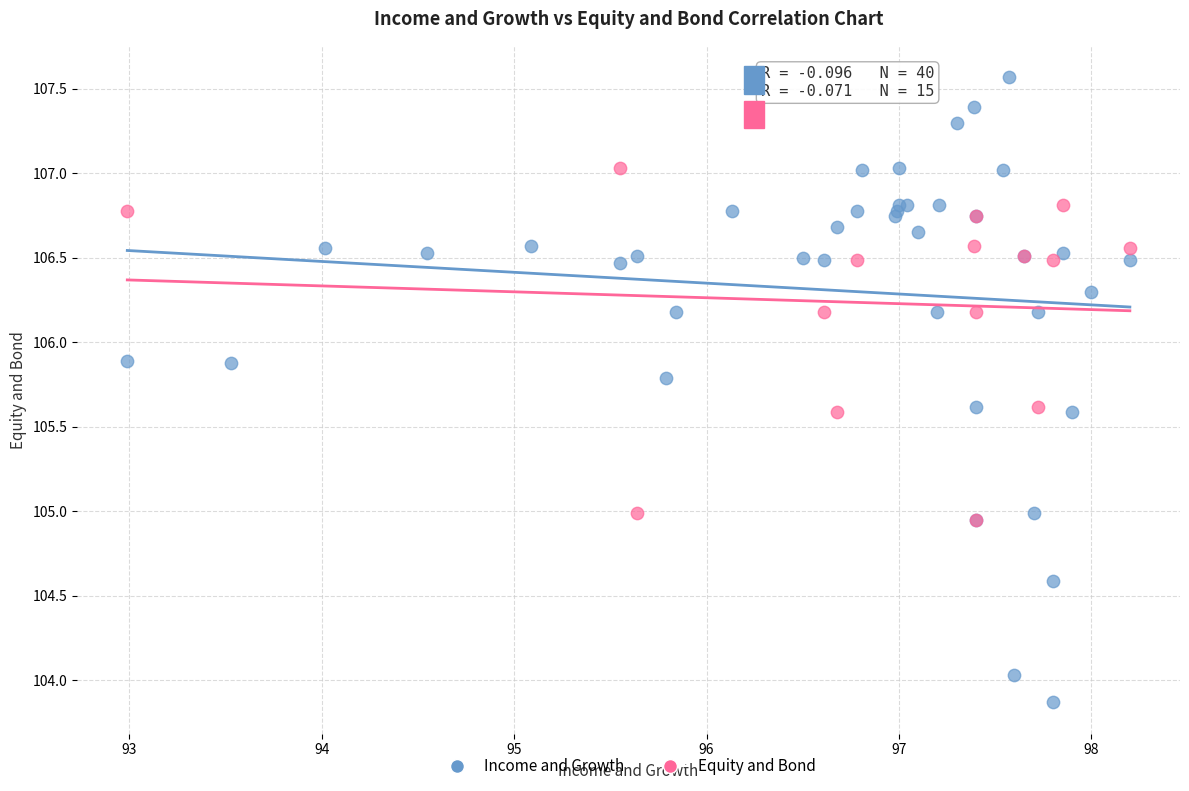

Which series contains the lowest Y value?

Income and Growth